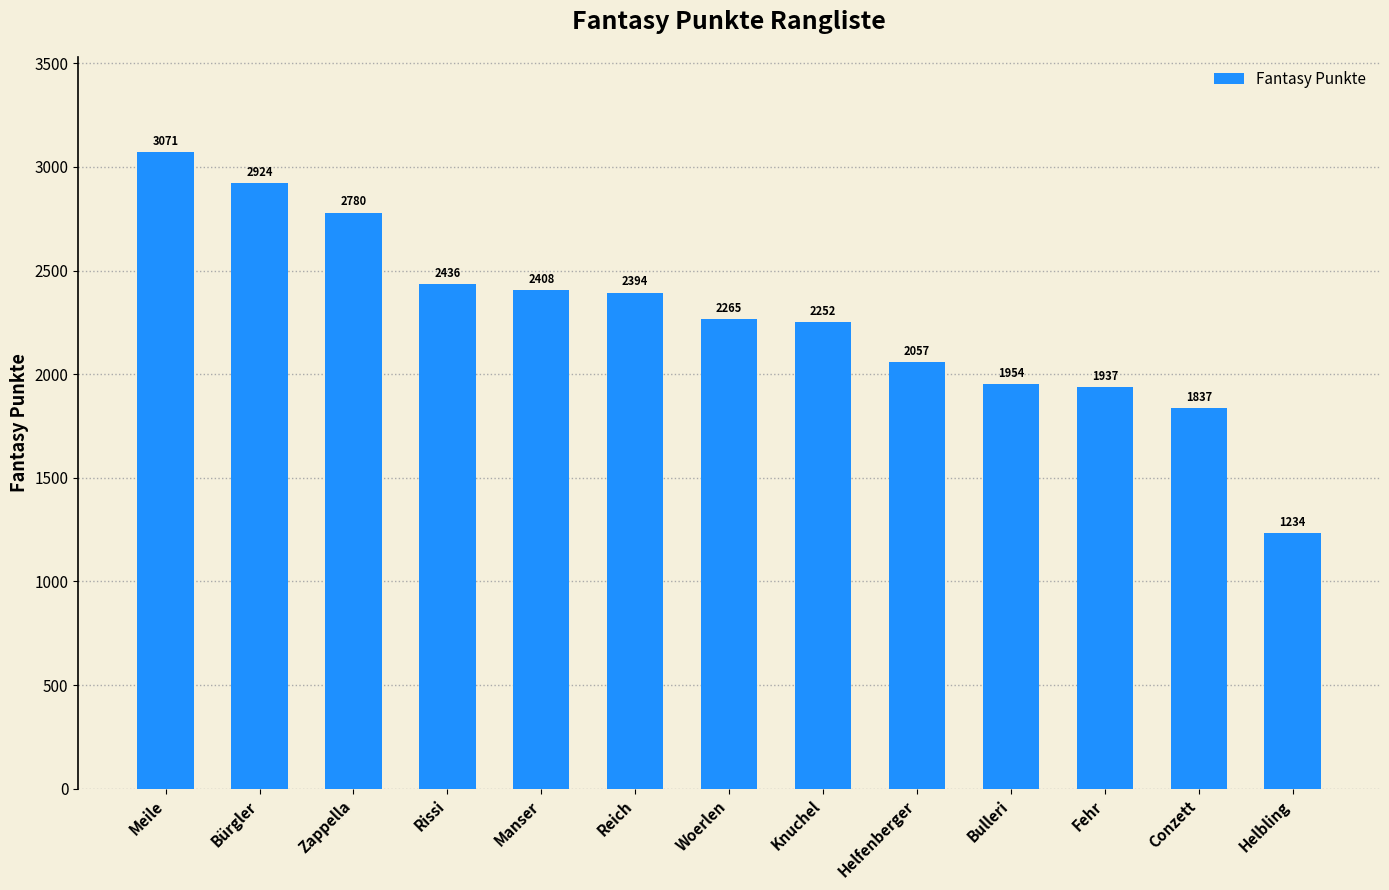

Reading left to right, what are all the values shown in this chart?

Meile=3071	Bürgler=2924	Zappella=2780	Rissi=2436	Manser=2408	Reich=2394	Woerlen=2265	Knuchel=2252	Helfenberger=2057	Bulleri=1954	Fehr=1937	Conzett=1837	Helbling=1234